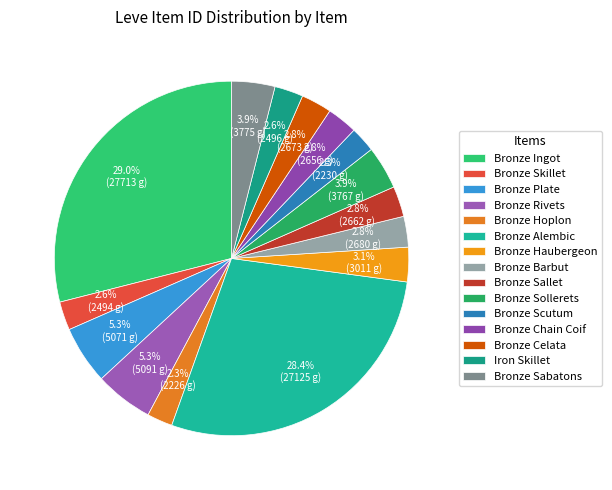

What percentage is the Bronze Hoplon slice, to the nearest percent?

2%